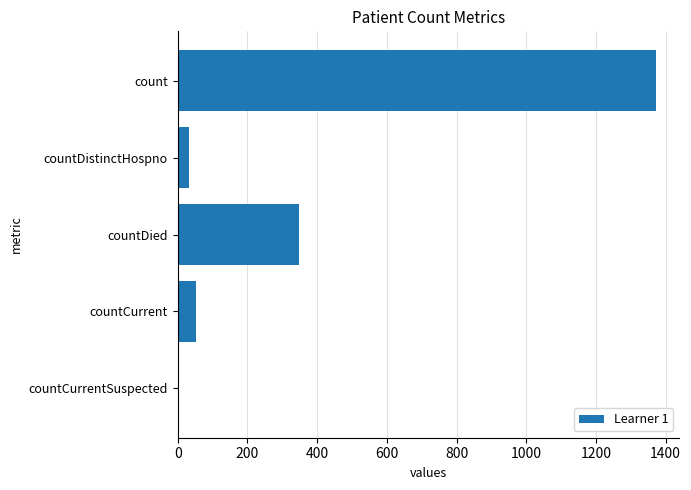

How many data points does each series have?

5